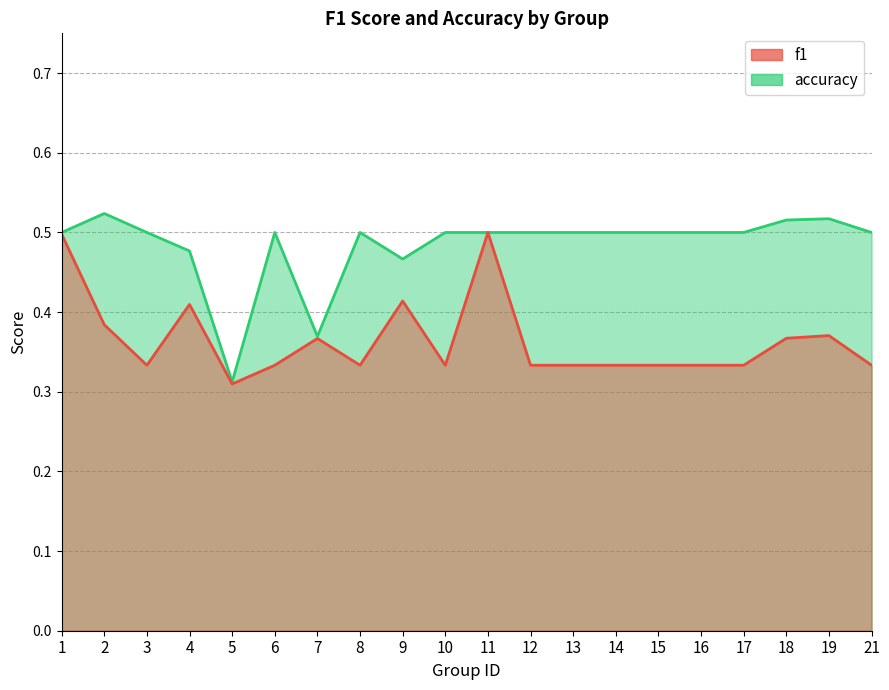

What is the spread (max minus min) of values at 3?

0.2